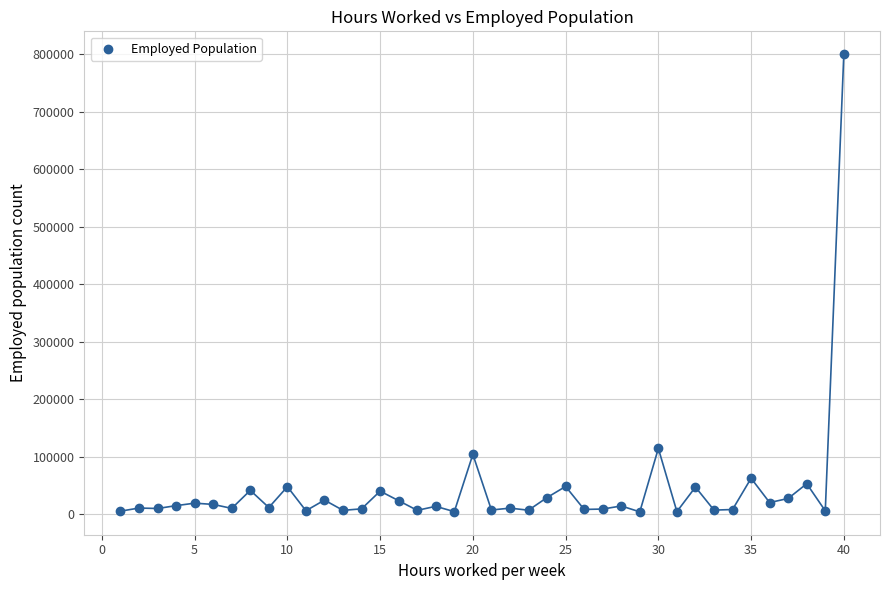

What Y value in the scatter plot is closest to 401832?

114084